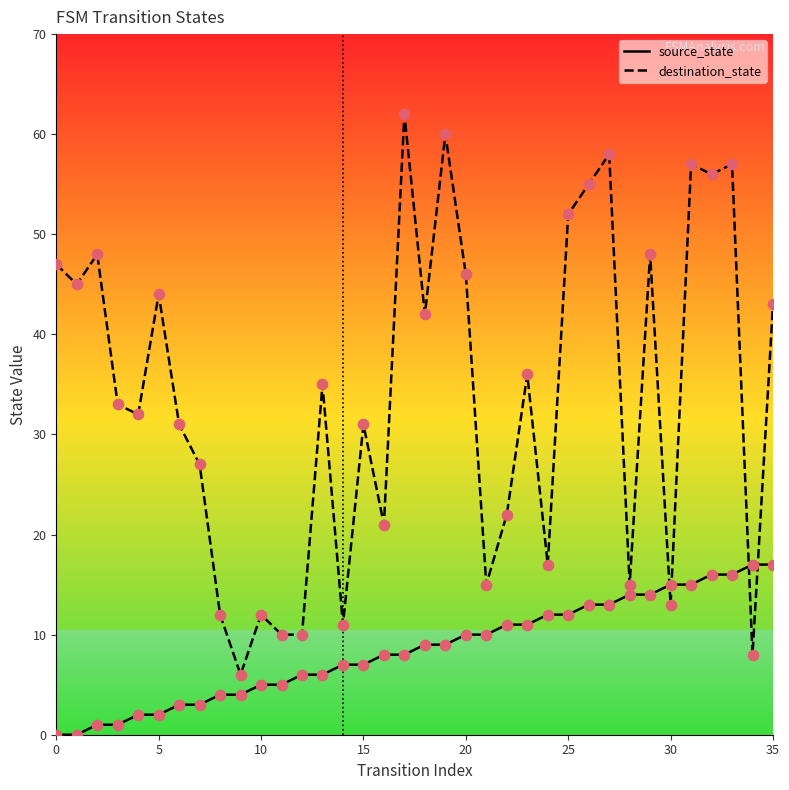

What are all the series names shown in the legend?

source_state, destination_state